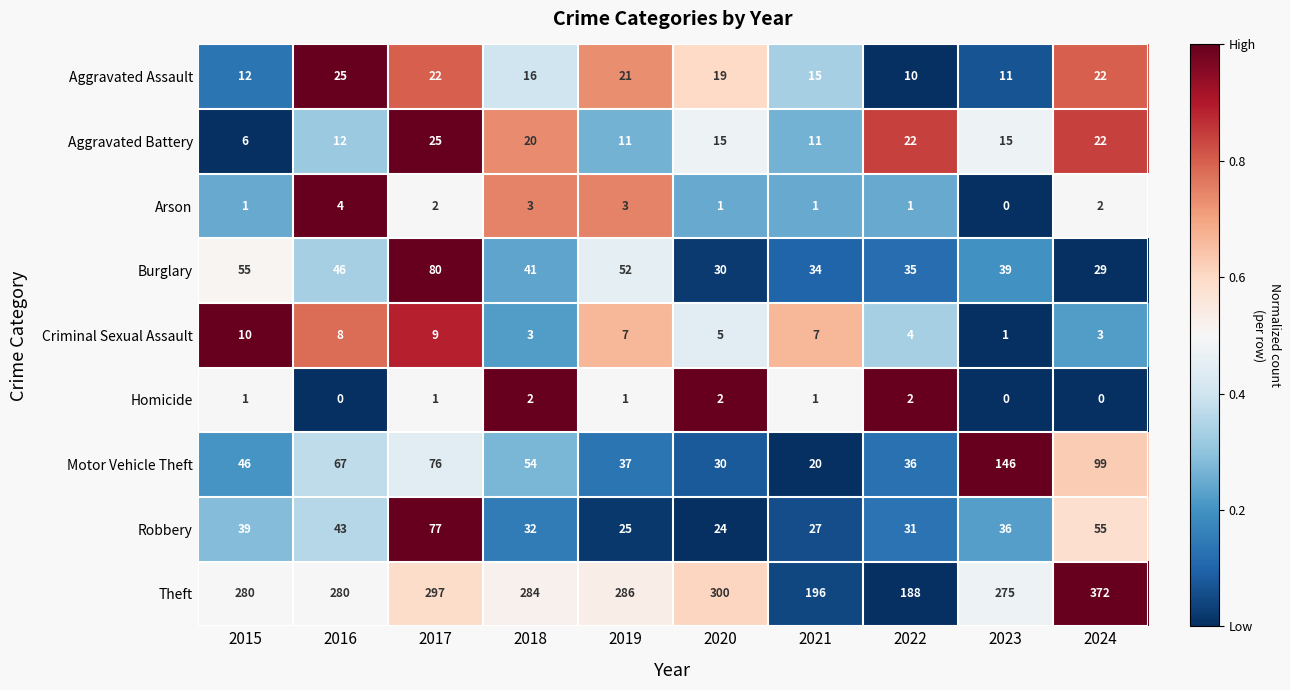

What is the difference between the maximum and minimum values in the Robbery series?

53